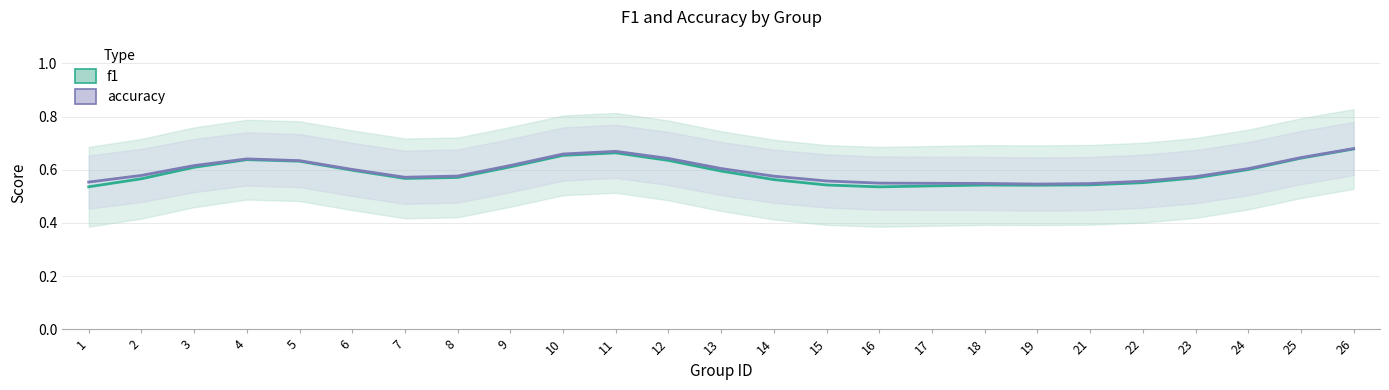

Read the f1 value at 11.

0.7